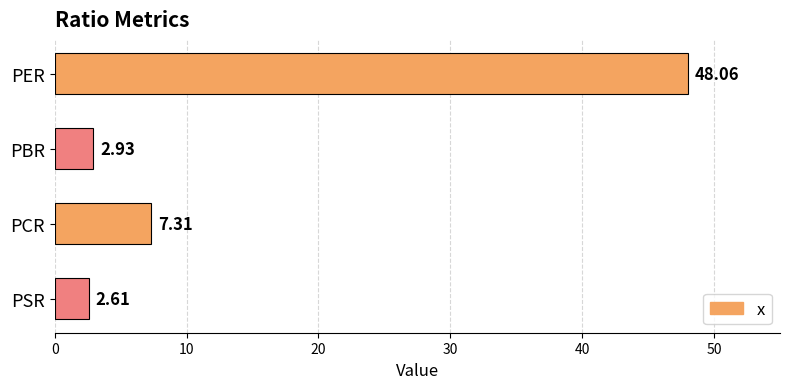

What is the greatest value displayed?

48.1